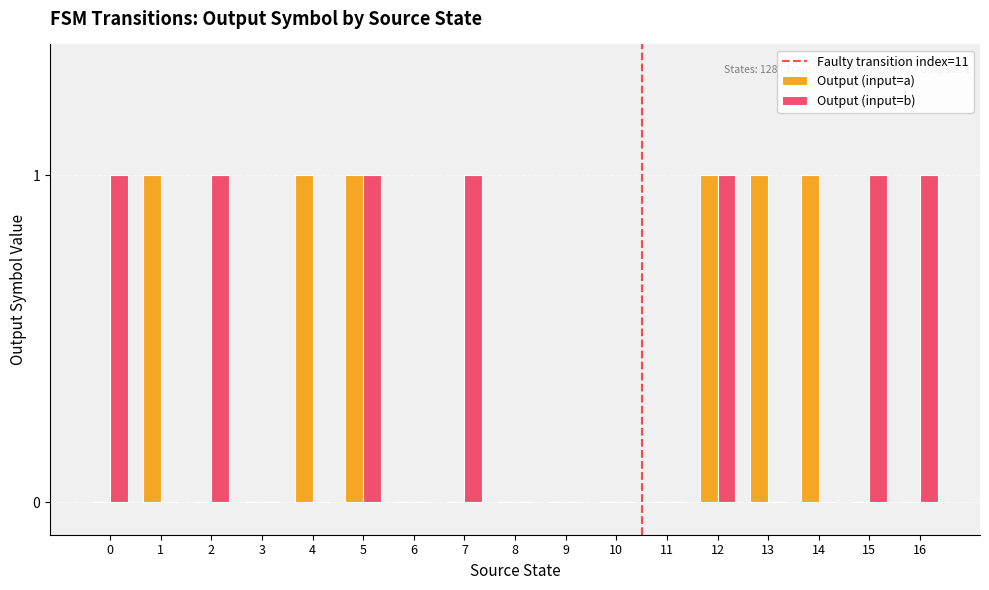

Which series has the largest total across all categories?

Output (input=b)